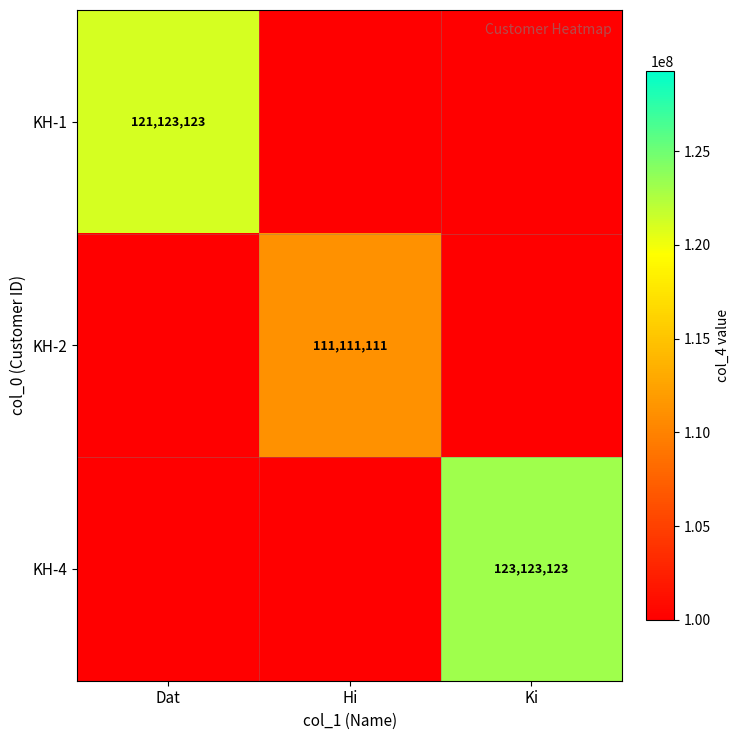

Which label corresponds to the smallest value in the chart?

Hi